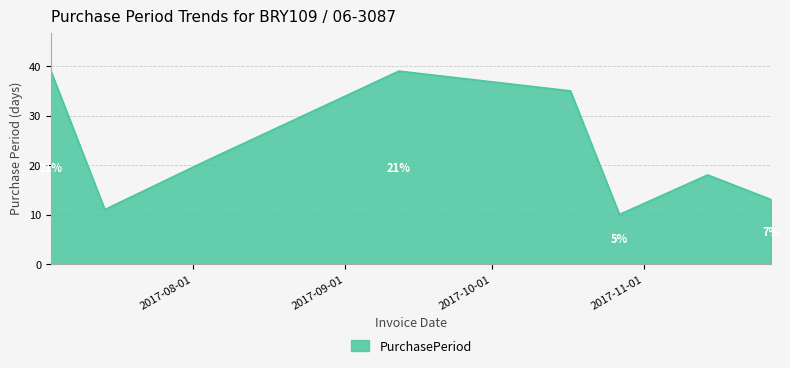

How many lines are shown in the chart?

1